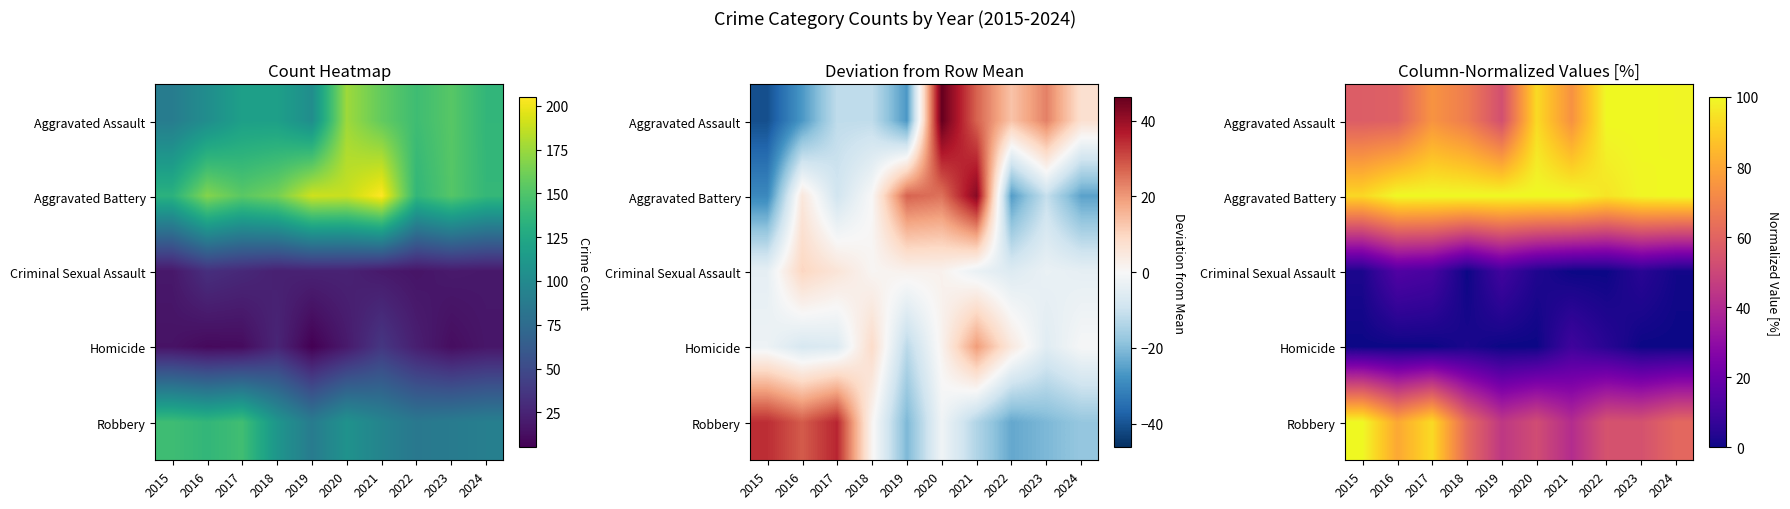

Which category has the lowest value in the Criminal Sexual Assault series?

2018